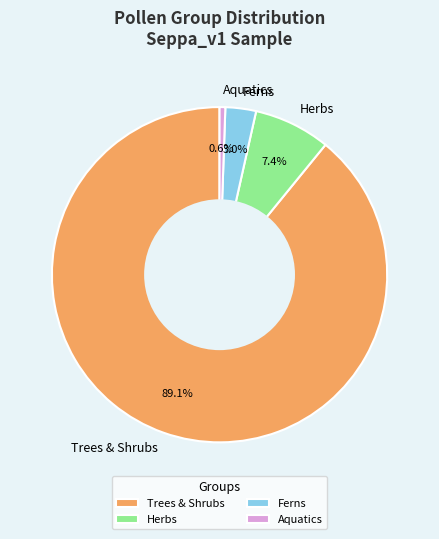

Between Ferns and Trees & Shrubs, which is larger?

Trees & Shrubs